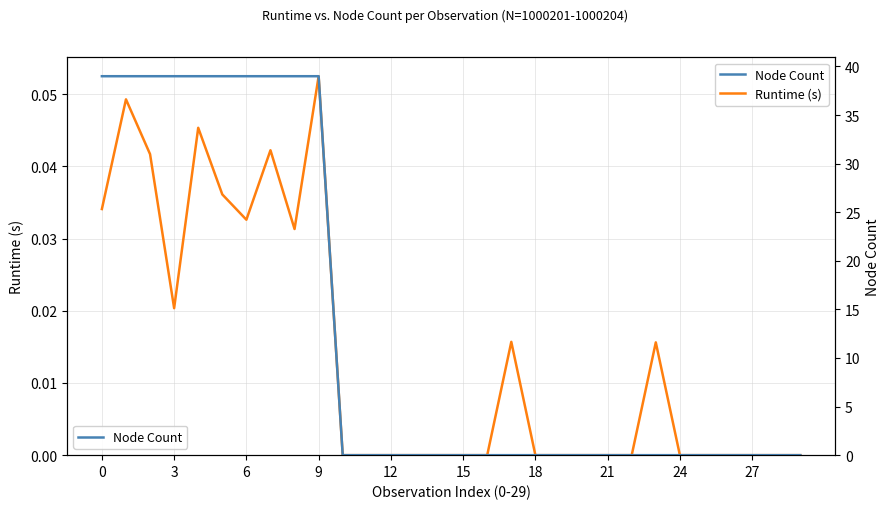

What are all the series names shown in the legend?

Runtime (s), Node Count